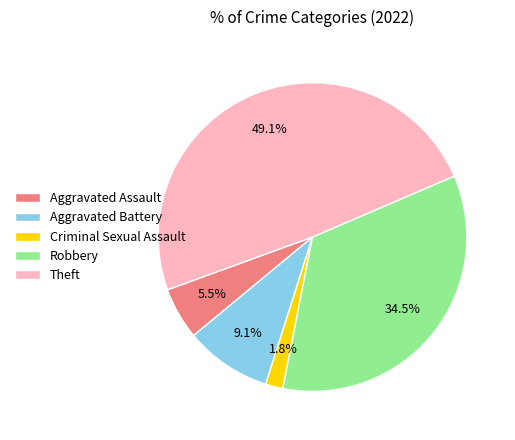

Which has a higher value, Aggravated Battery or Aggravated Assault?

Aggravated Battery